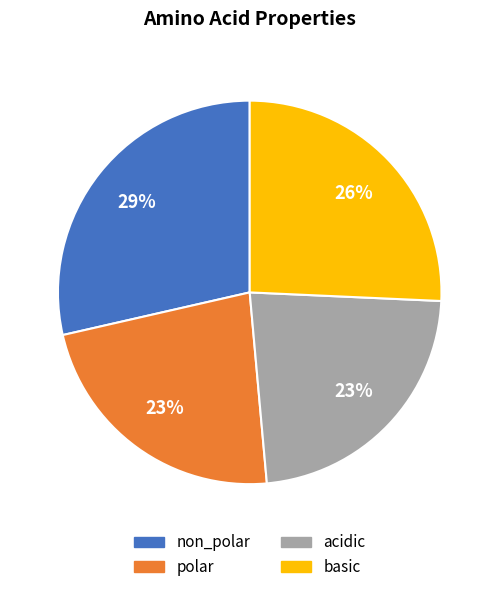

Is non_polar the majority of the pie?

No